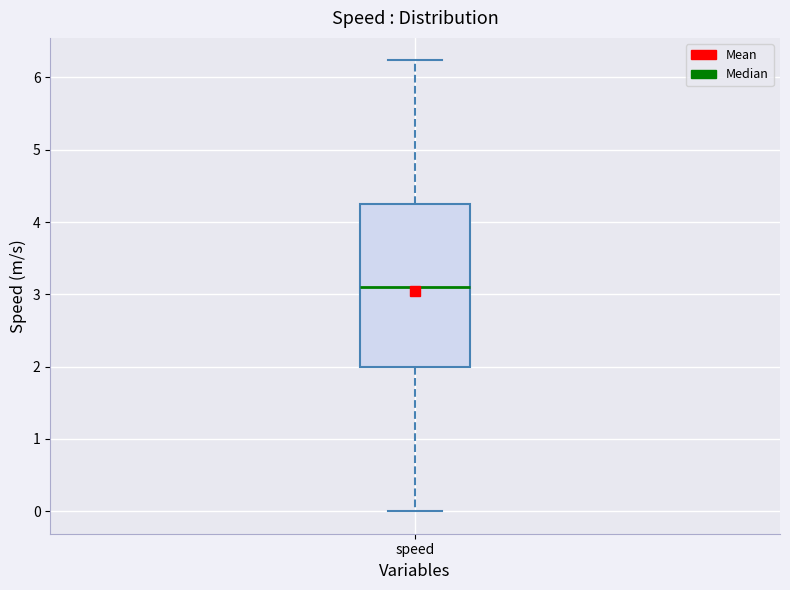

Transcribe this box plot: give where the median line is, the range the box spans, and where the two whiskers end, as read against the y-axis. The values are not printed on the chart, so give them approximately, as read against the axis.

median 3.1, box 2.0 to 4.3, whiskers 0.0 to 6.2